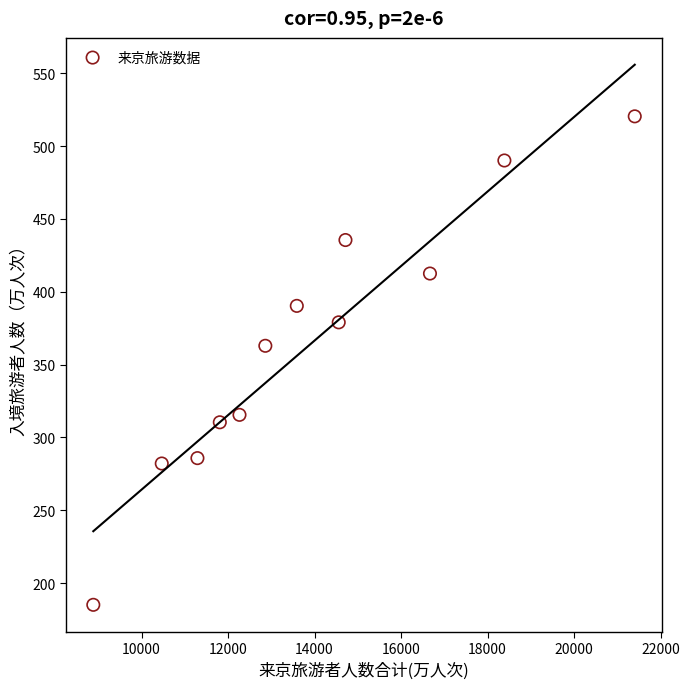

What Y value in the scatter plot is closest to 352?

362.9